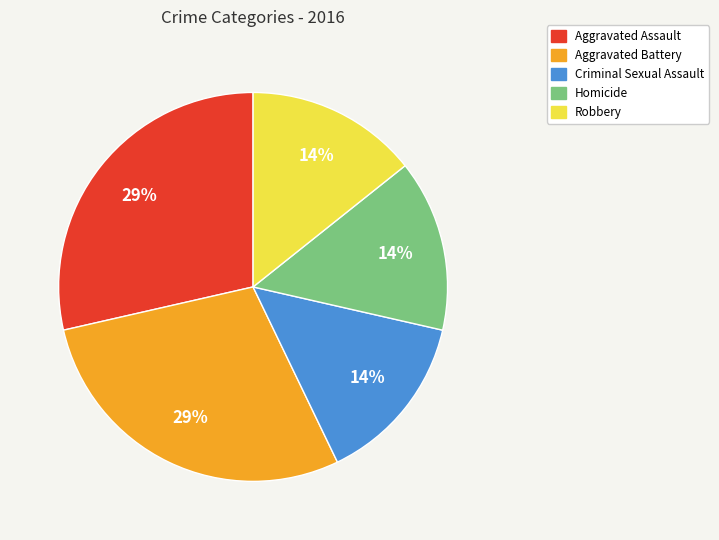

Do Homicide and Aggravated Battery together represent more than half of the pie?

No